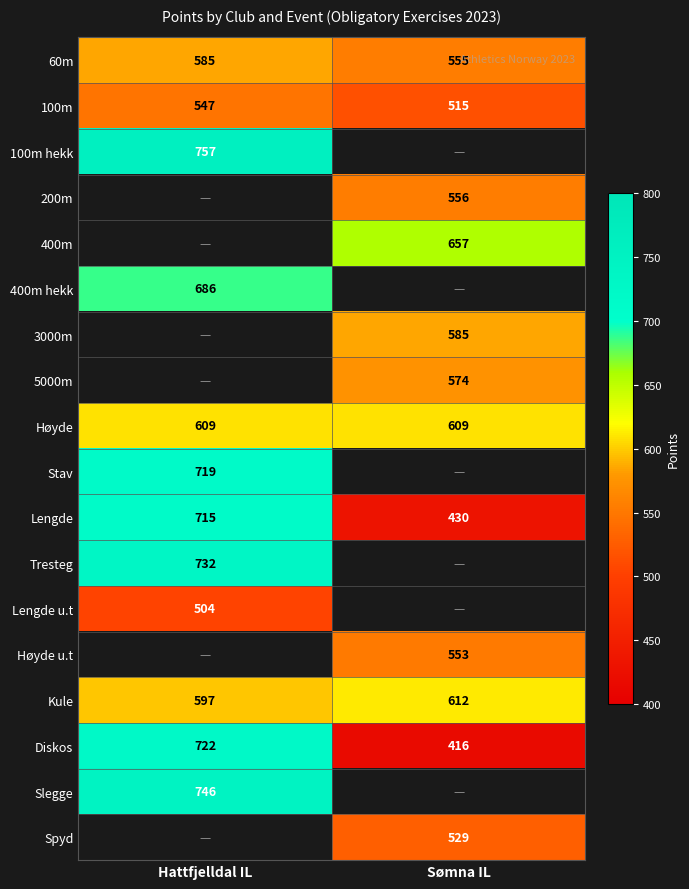

What is the maximum value shown in the chart?

757.0